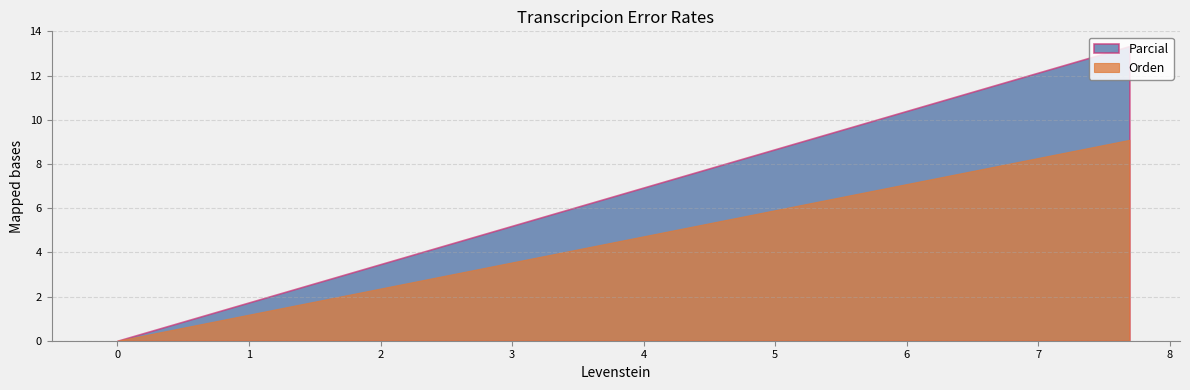

True or false: Orden and Parcial cross at least once.

False